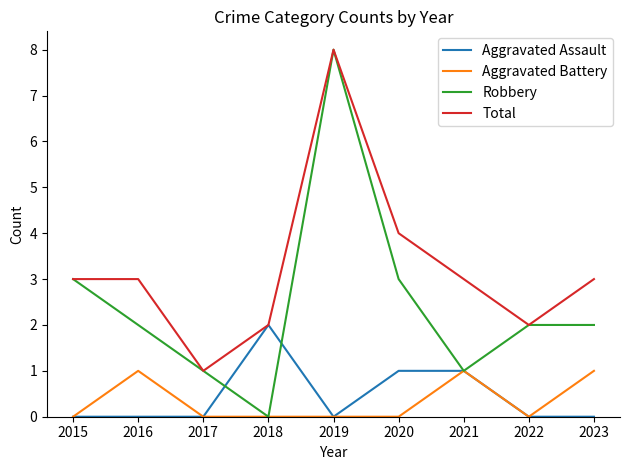

What are all the series names shown in the legend?

Aggravated Assault, Aggravated Battery, Robbery, Total